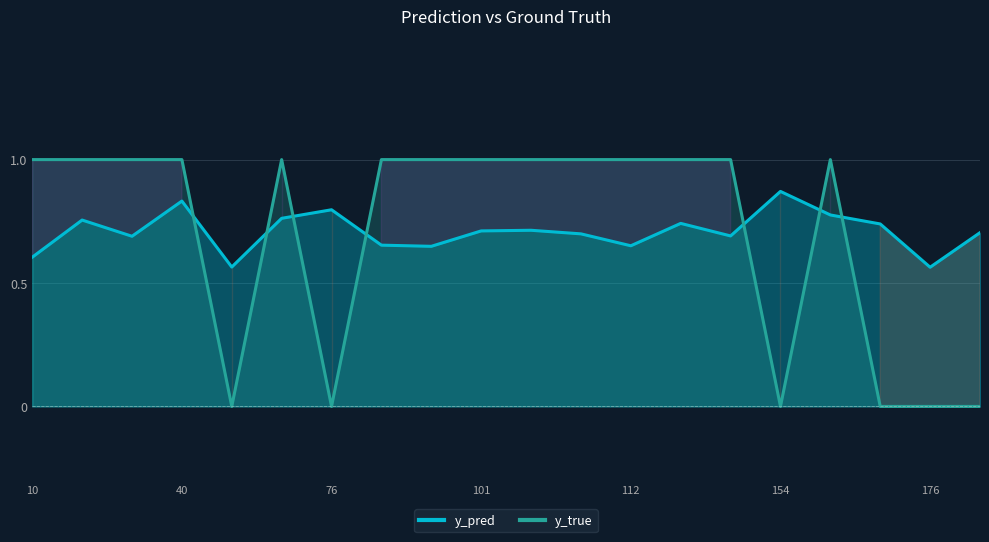

In y_pred, how many points are lower than both neighbors (excluding endpoints)?

6